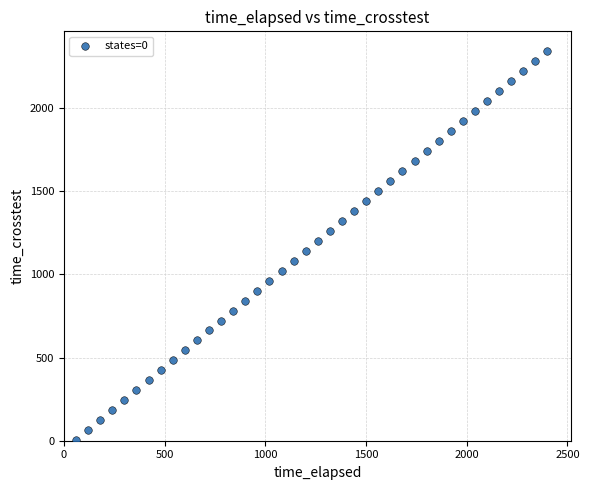

What is the range of Y values (max minus min)?

2341.1